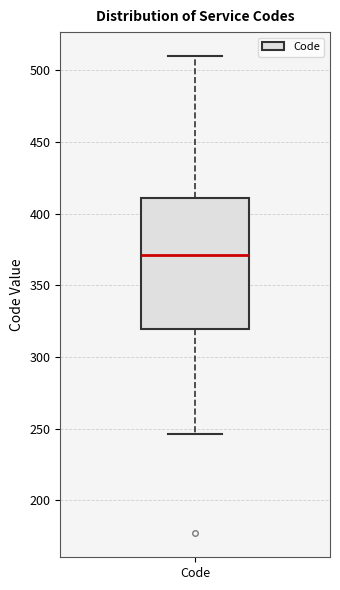

Transcribe this box plot: give where the median line is, the range the box spans, and where the two whiskers end, as read against the y-axis. The values are not printed on the chart, so give them approximately, as read against the axis.

median 370, box 320 to 410, whiskers 245 to 510